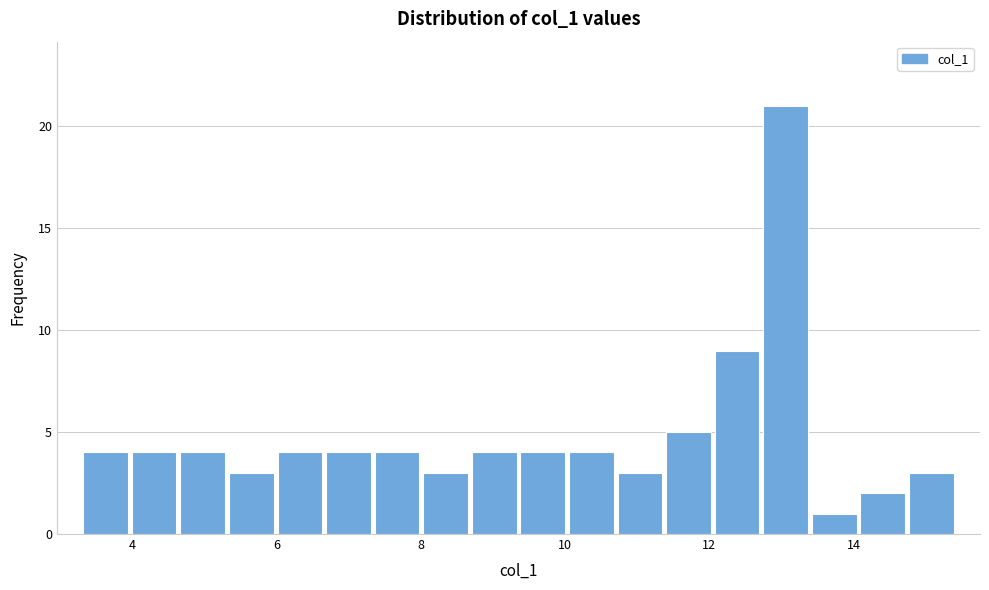

Around what value on the x-axis is the tallest bar? Give the approximate position of its centre, as read against the axis.

13.0